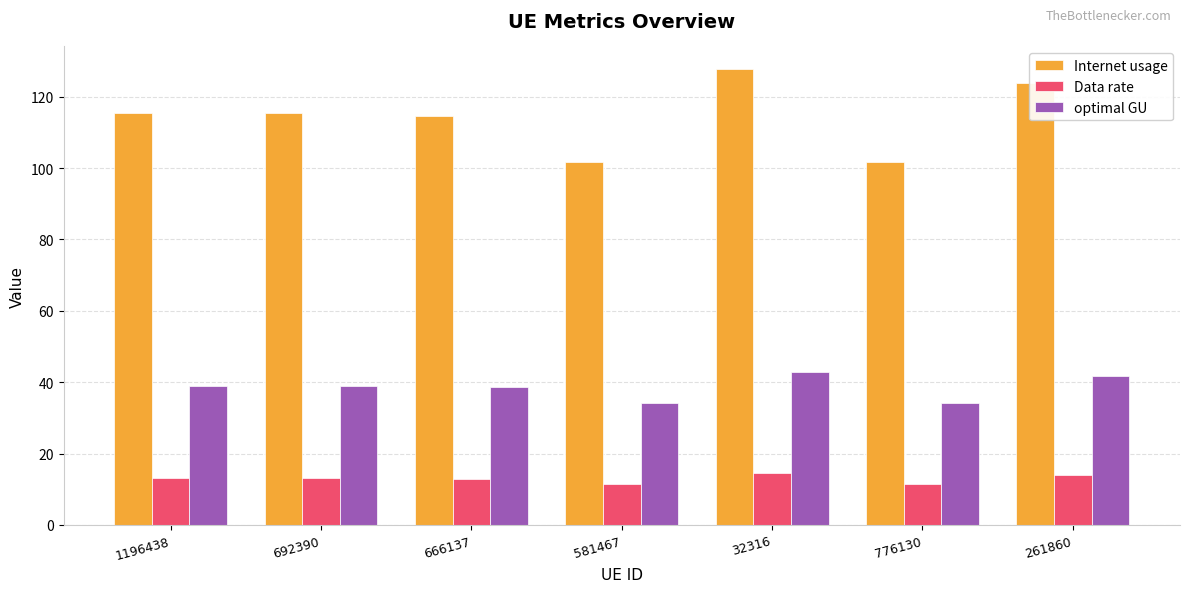

At which label does optimal GU first exceed 38?

1196438